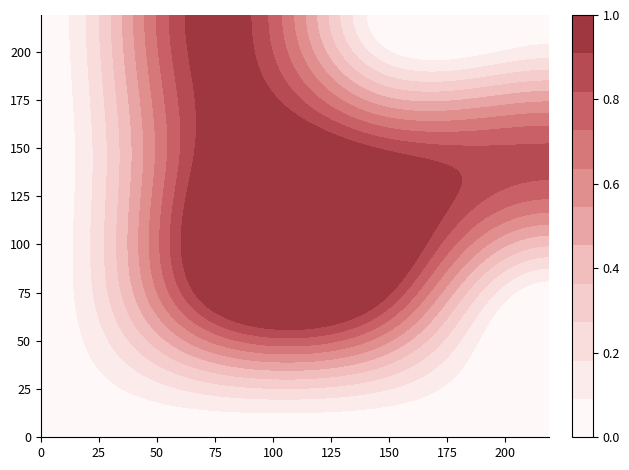

How many categories are shown in the chart?

16